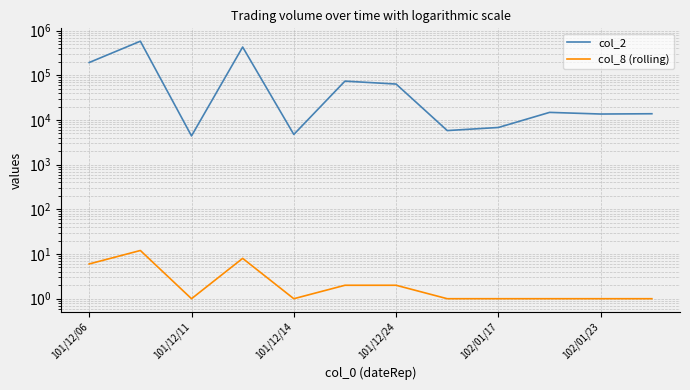

Reading left to right, transcribe all the data shown in this chart.

col_2: 193450	579740	4400	429200	4750	74120	63710	5800	6800	14800	13600	13800
col_8 (rolling): 6	12	1	8	1	2	2	1	1	1	1	1